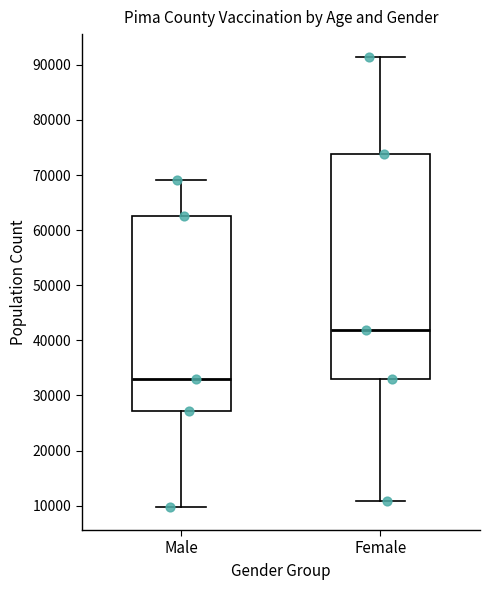

Reading left to right, read every box against the y-axis: the position of its median line, the range the box covers, and the ends of its whiskers. The values are not printed on the chart, so give them approximately, as read against the axis.

Male: median 33000, box 27000 to 63000, whiskers 10000 to 69000
Female: median 42000, box 33000 to 74000, whiskers 11000 to 91000